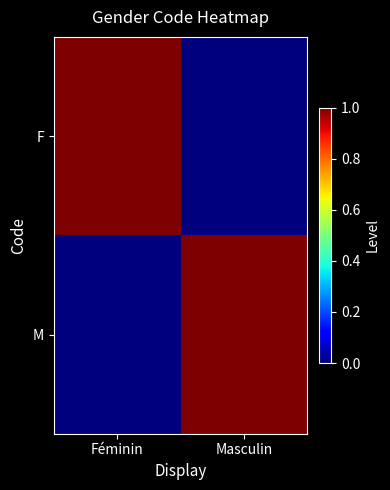

At Masculin, list the series in order from smallest to largest.

F, M